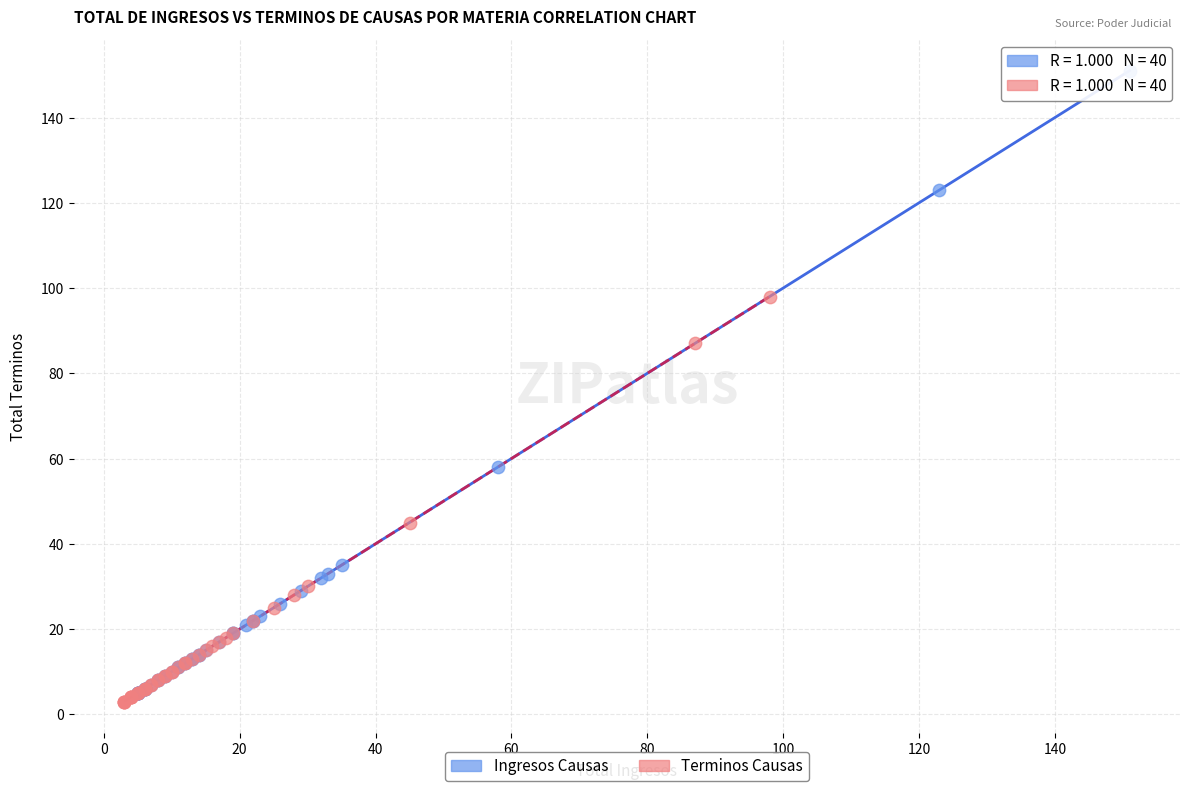

Which series has the widest spread of Y values?

Ingresos Causas